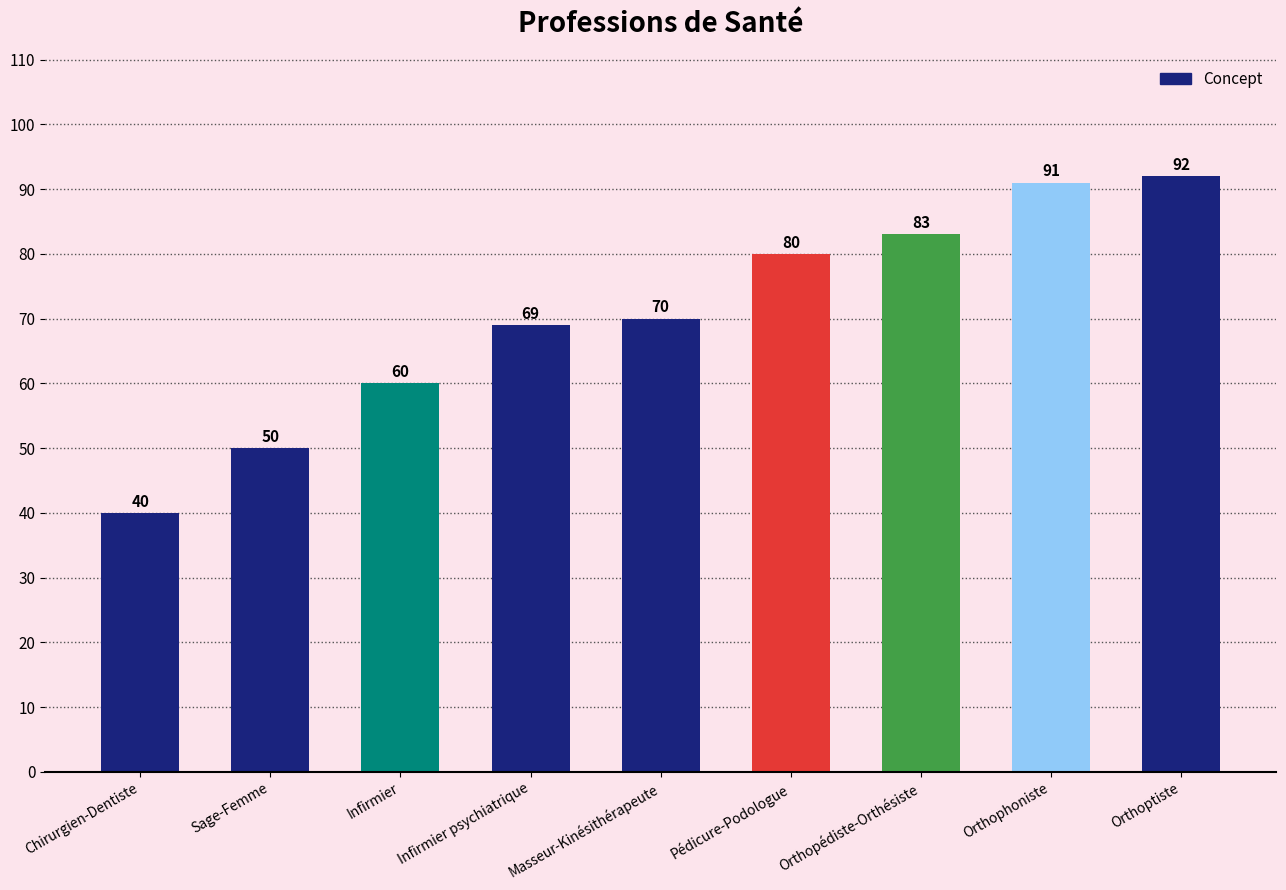

What position from the right is Orthopédiste-Orthésiste?

3